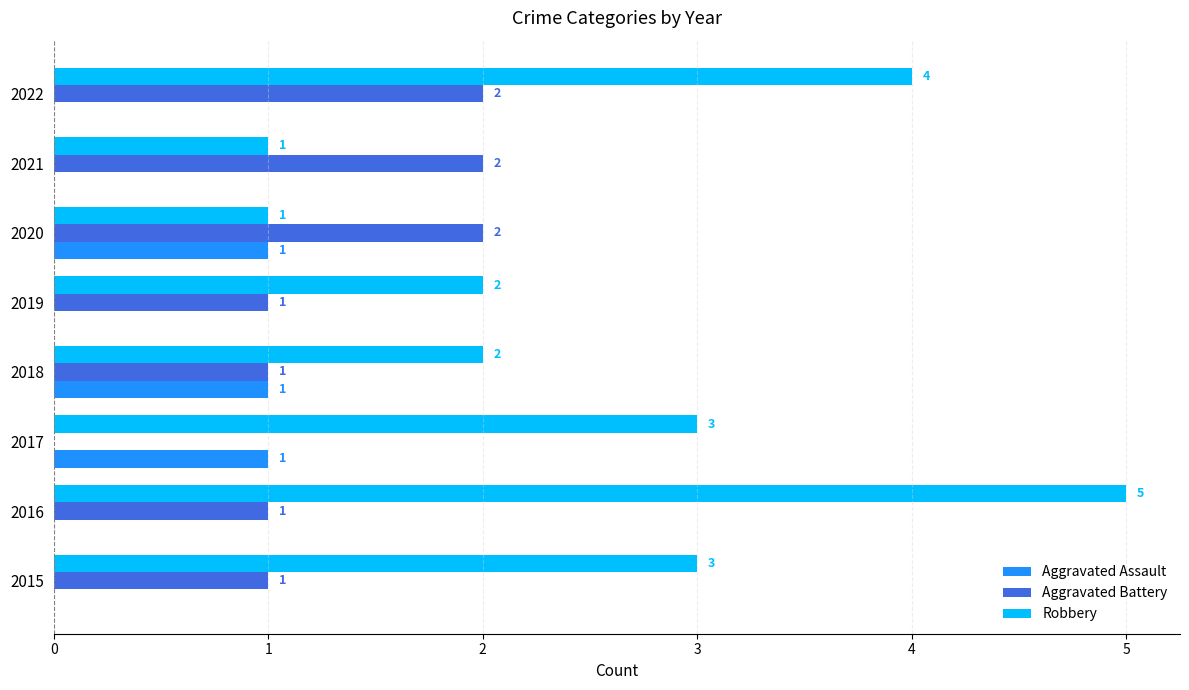

Is the value of Robbery at 2016 greater than the value of Aggravated Battery at 2022?

Yes